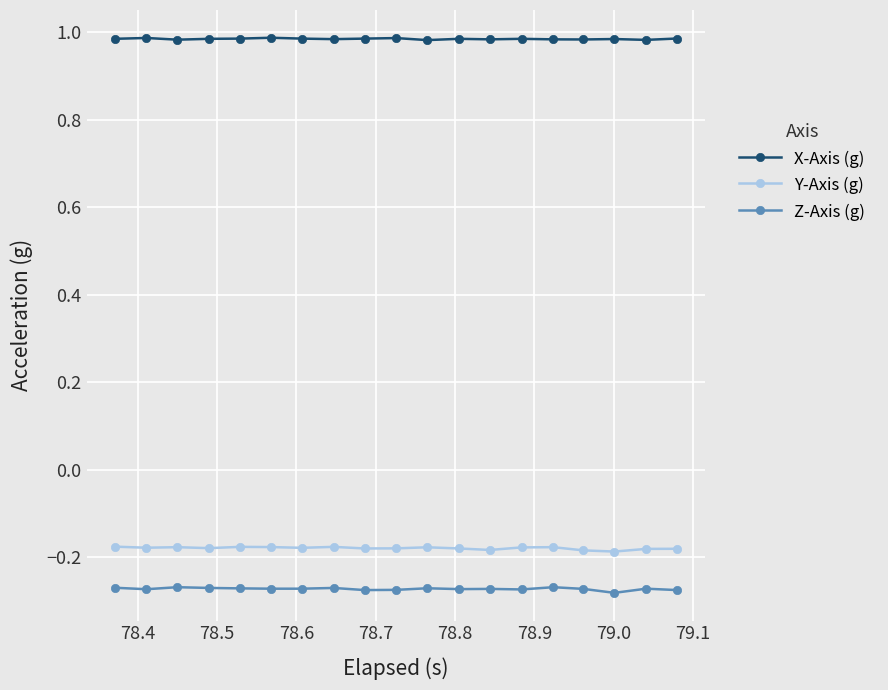

At how many categories does at least one series exceed 0?

19